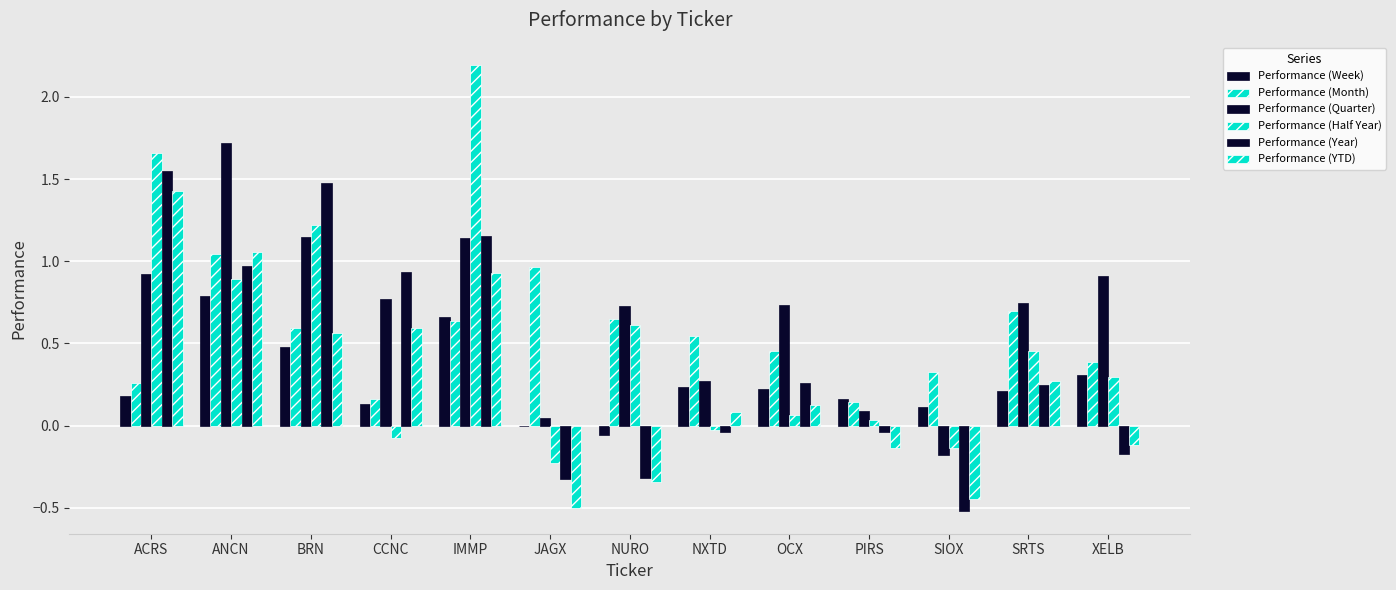

What is the label of the 12th bar from the left?

SRTS